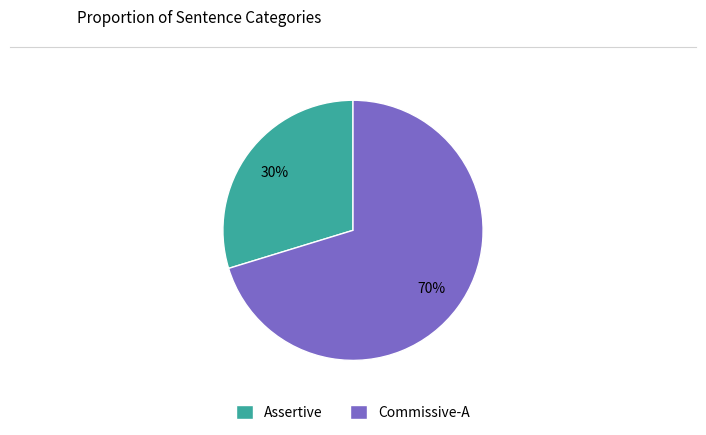

How many segments does this pie chart have?

2